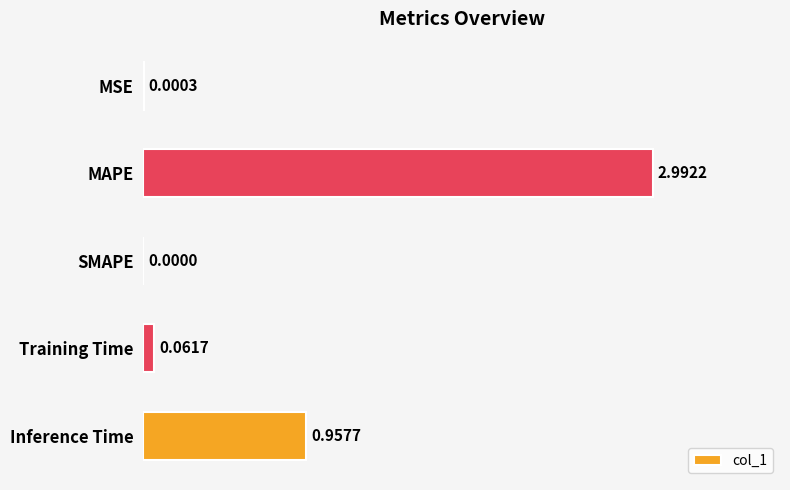

How many data points does each series have?

5